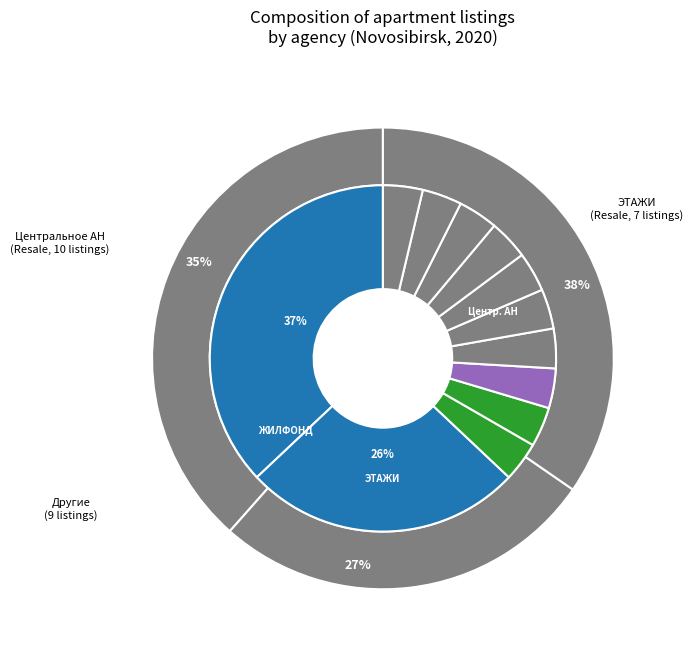

Is it true that 183400117 is 4% of the pie?

True